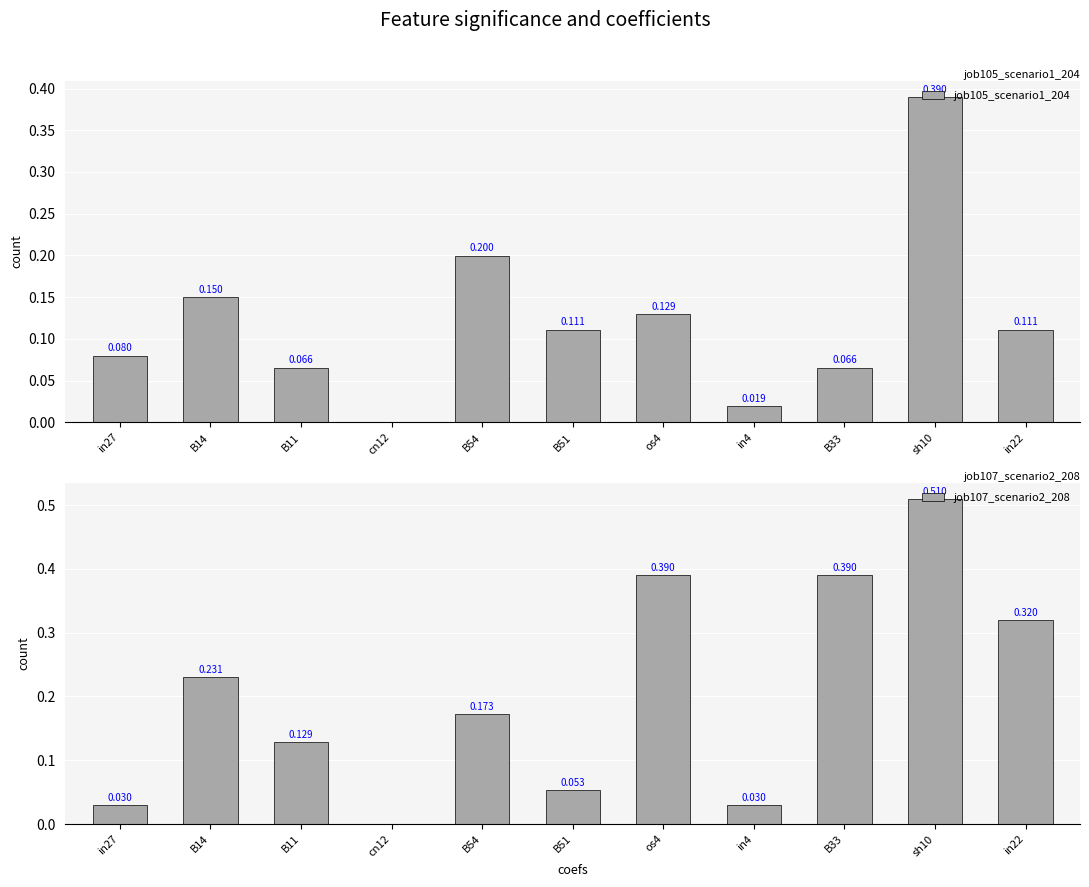

Where is job105_scenario1_204 nearest to the value 0?

cn12